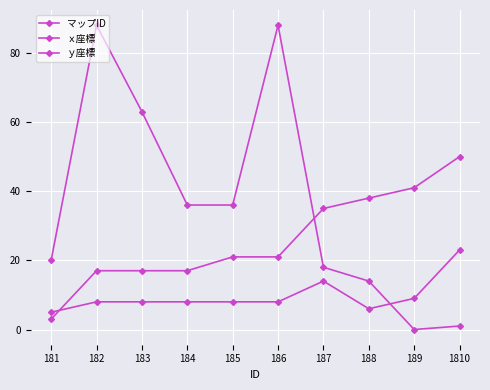

How many lines are shown in the chart?

3